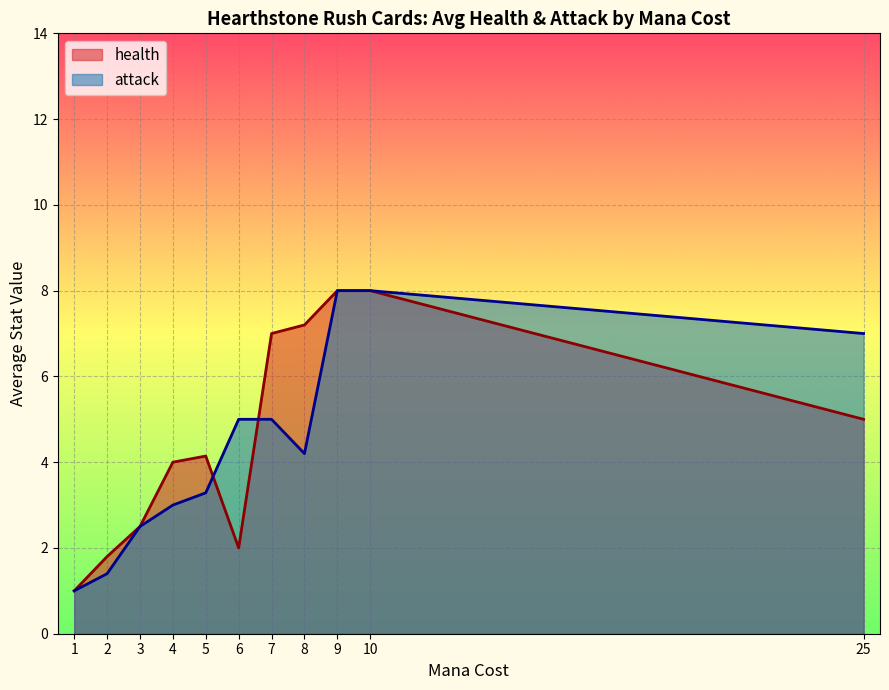

At which category does attack reach its first local valley?

8